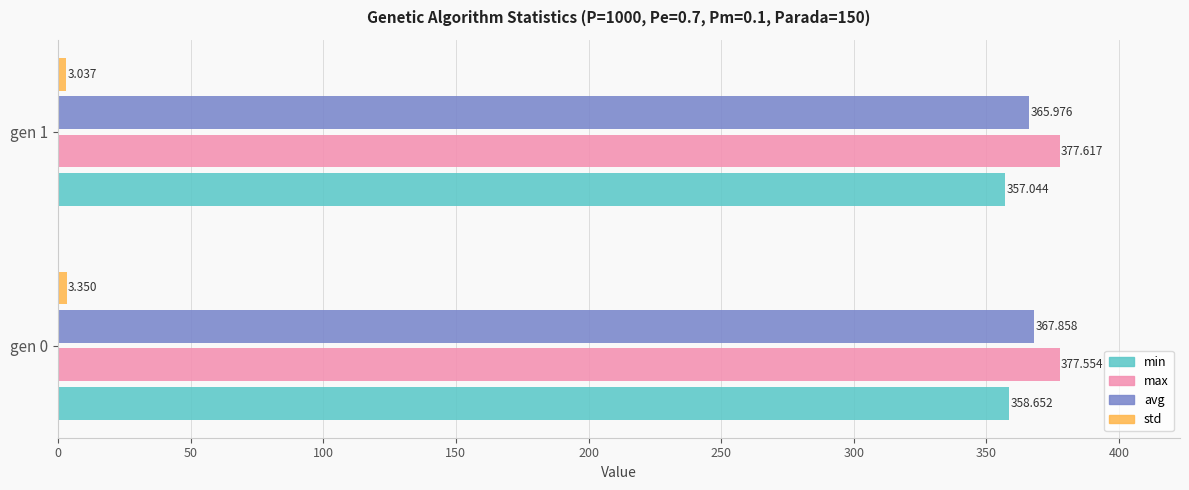

Which series has the largest total across all categories?

max